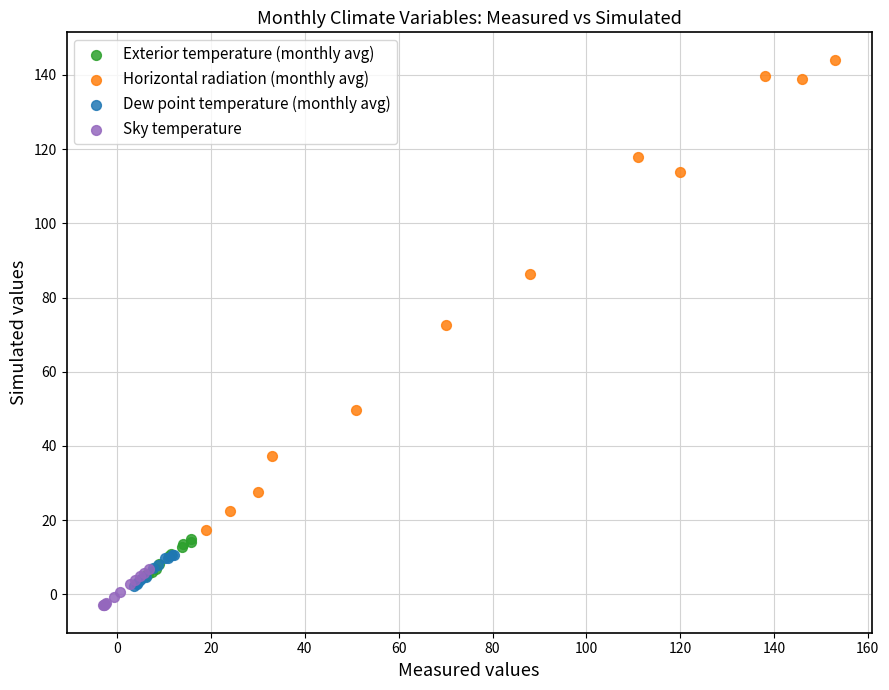

Which series reaches the maximum Y coordinate?

Horizontal radiation (monthly avg)